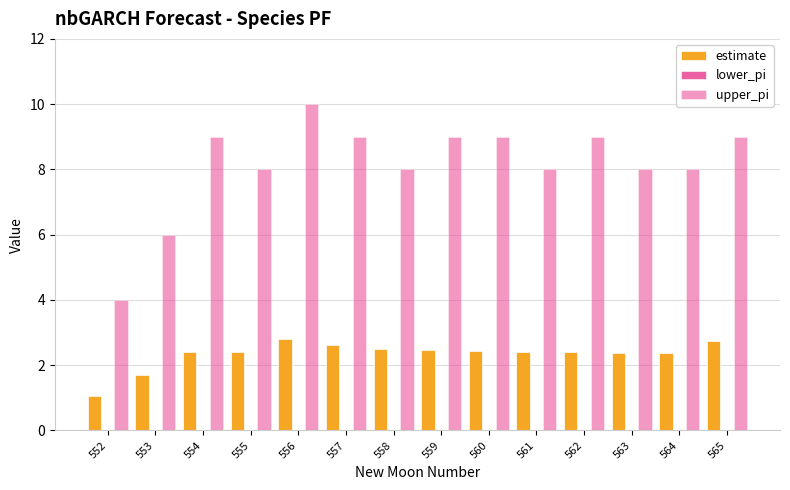

What is the value of the upper_pi bar at the 14th from the left?

9.0